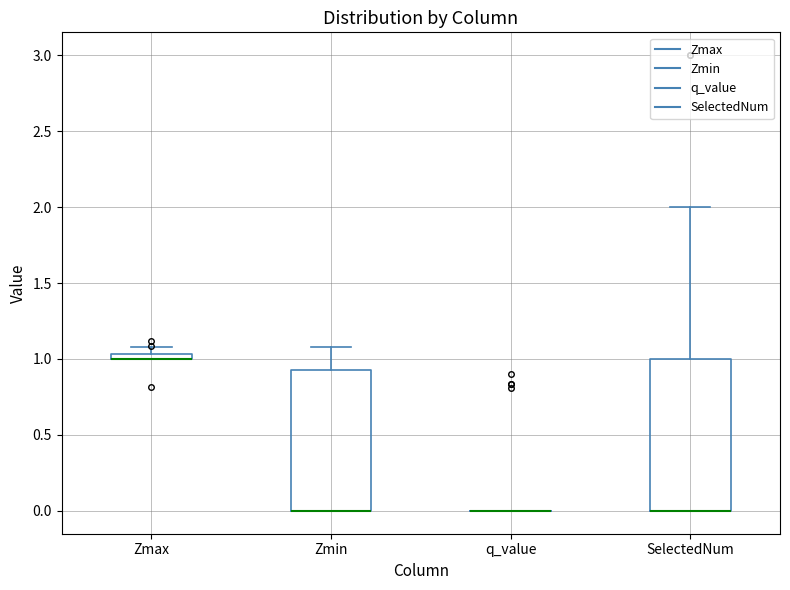

Where is the upper edge of the box for Zmax on the y-axis? The values are not printed on the chart, so give them approximately, as read against the axis.

1.05